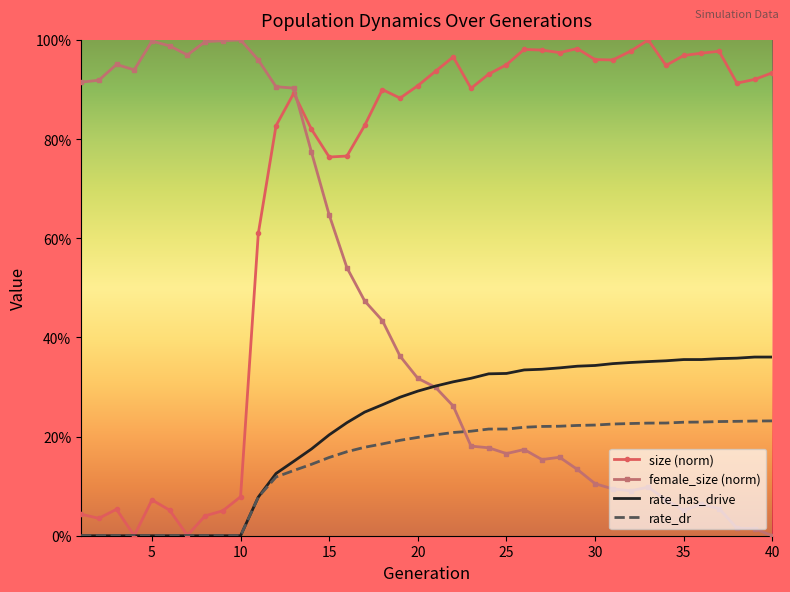

What are all the series names shown in the legend?

size (norm), female_size (norm), rate_has_drive, rate_dr